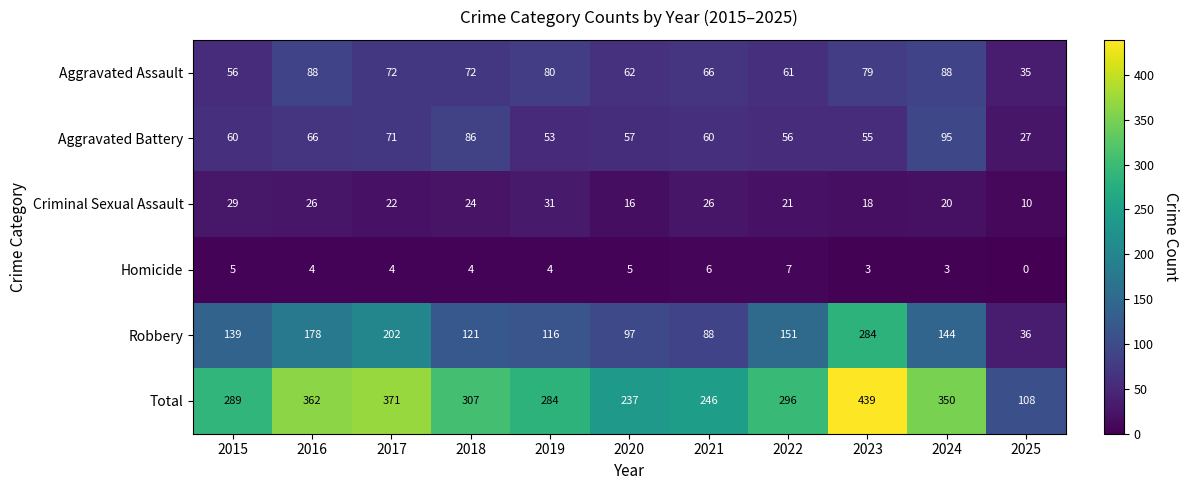

At which category is the sum across all series the highest?

2023